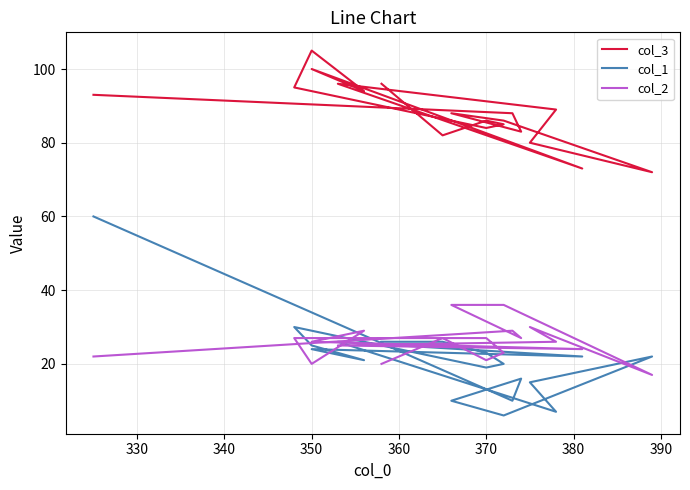

True or false: col_2 and col_3 intersect in this chart.

False